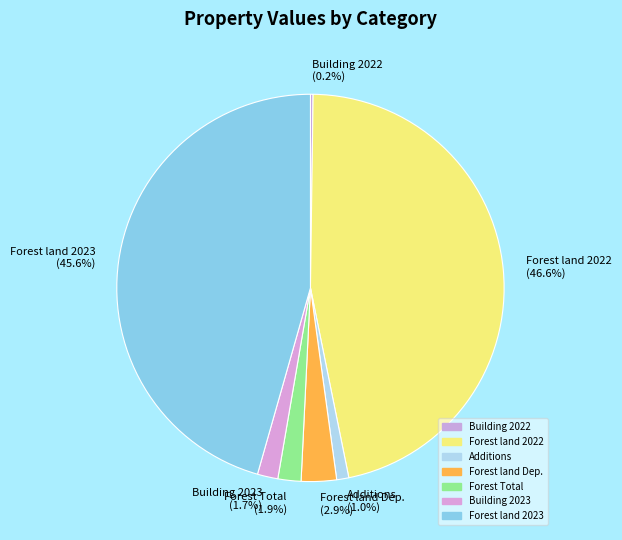

Is Additions (1.0%) the majority of the pie?

No